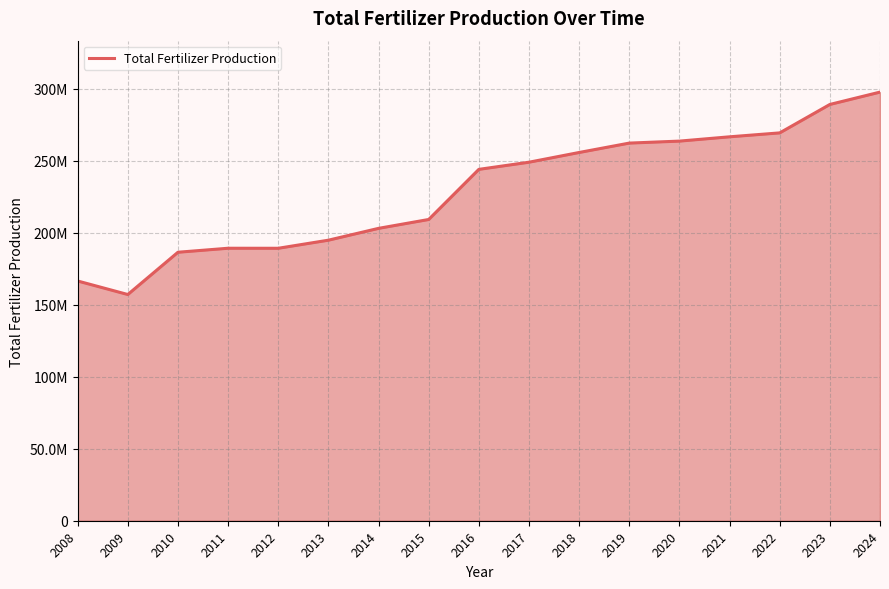

The value at 2022 is 269482000.0. True or false?

True